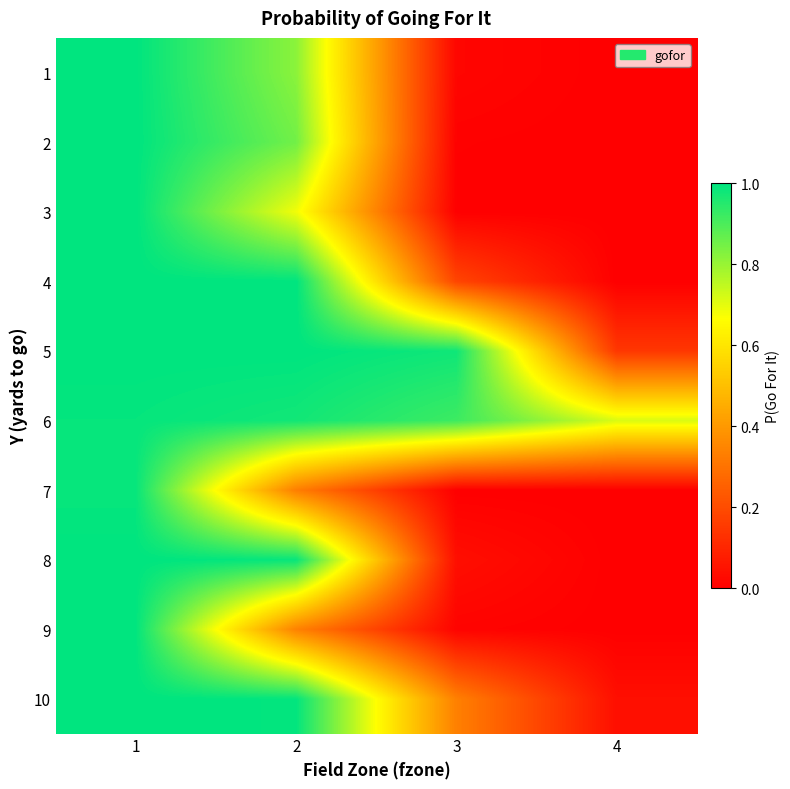

At 3, list the series in order from largest to smallest.

5, 6, 10, 4, 8, 1, 9, 2, 3, 7